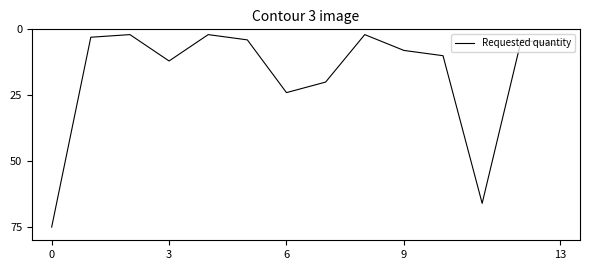

How many lines are shown in the chart?

1